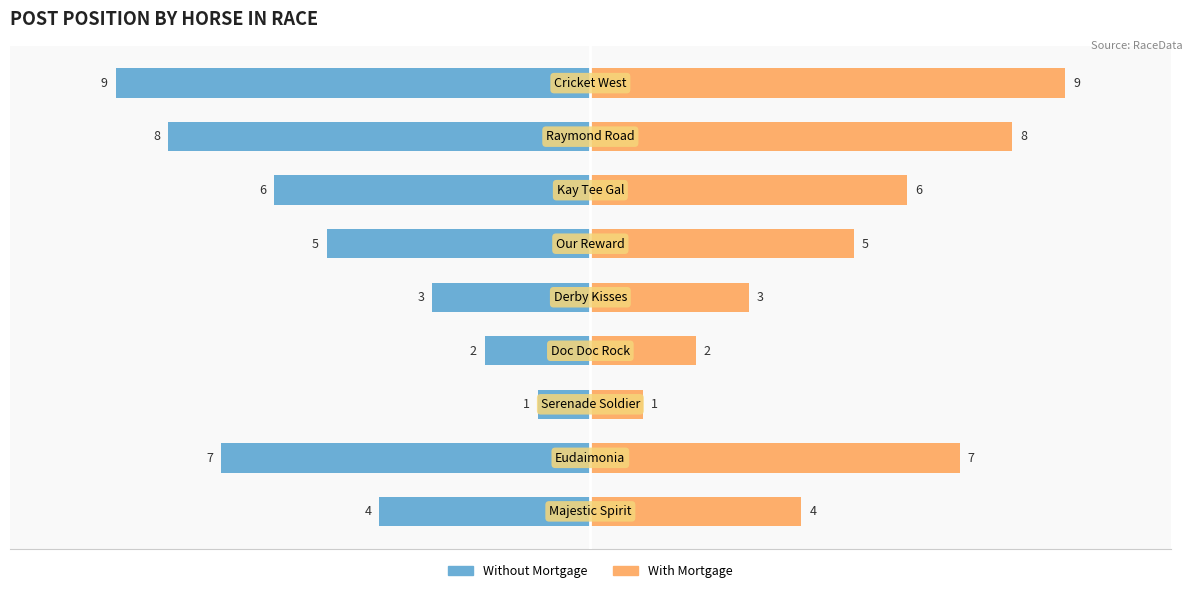

Reading left to right, what are all the values shown in this chart?

Post Position (Left): -4	-7	-1	-2	-3	-5	-6	-8	-9
Post Position (Right): 4	7	1	2	3	5	6	8	9